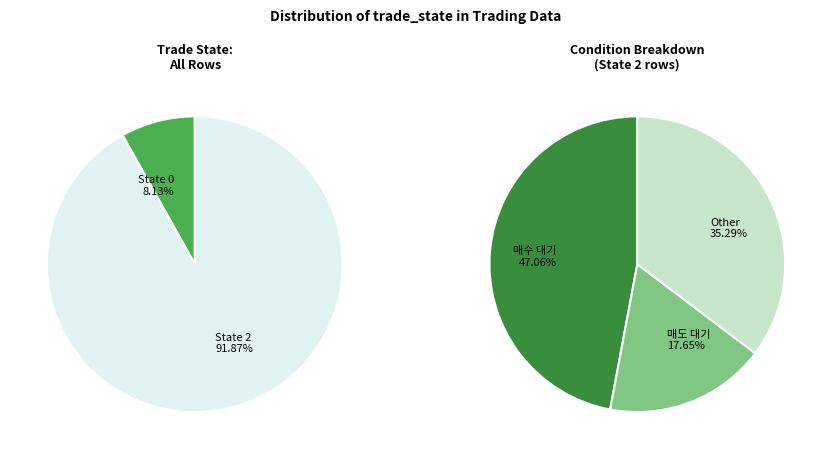

The 0 slice represents 8% of the pie. True or false?

True